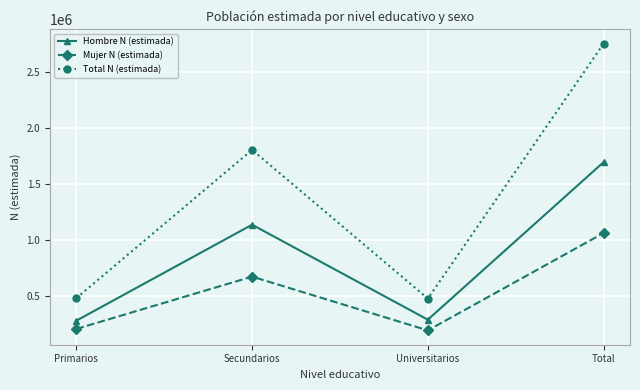

Is this an area chart (filled region under the line)?

No